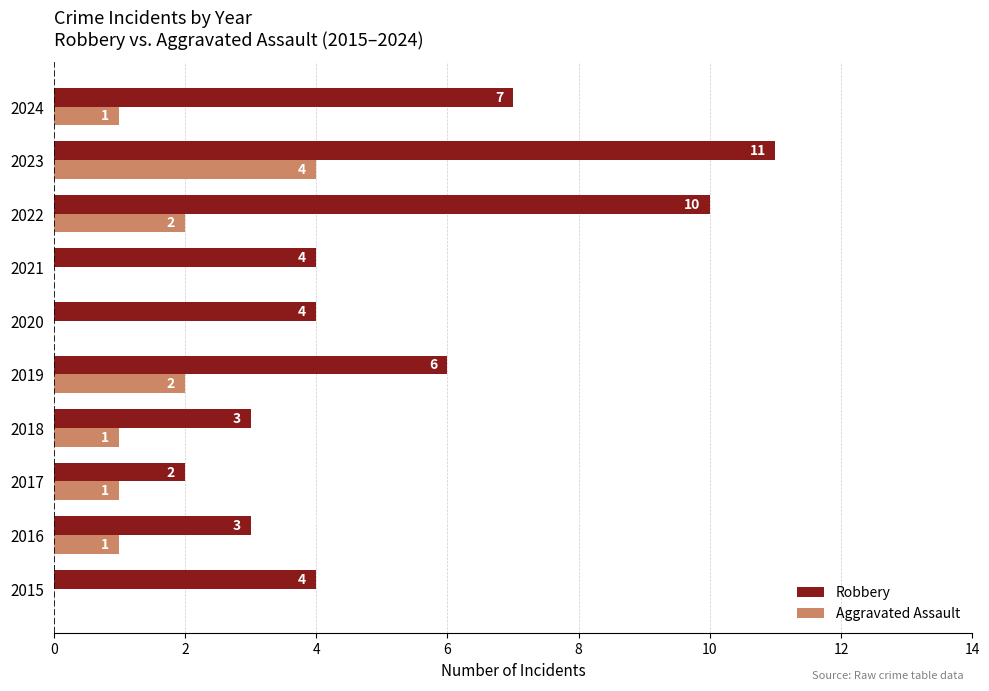

Which series changed the most between 2022 and 2023?

Aggravated Assault